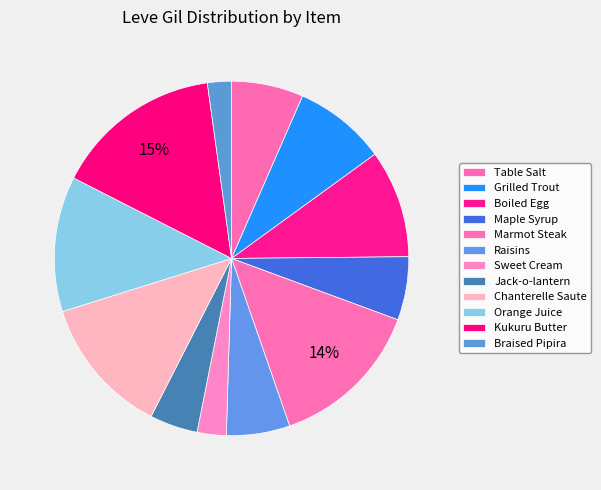

What is the change in value from Sweet Cream to Kukuru Butter?

+810